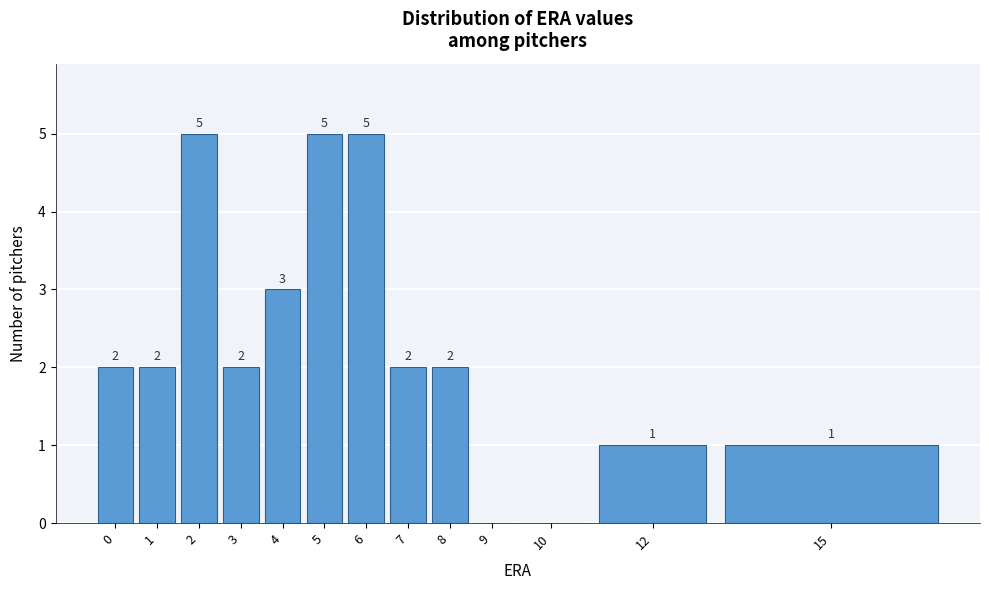

Reading left to right, transcribe all the data shown in this chart.

0=2	1=2	2=5	3=2	4=3	5=5	6=5	7=2	8=2	9=0	10=0	12=1	15=1